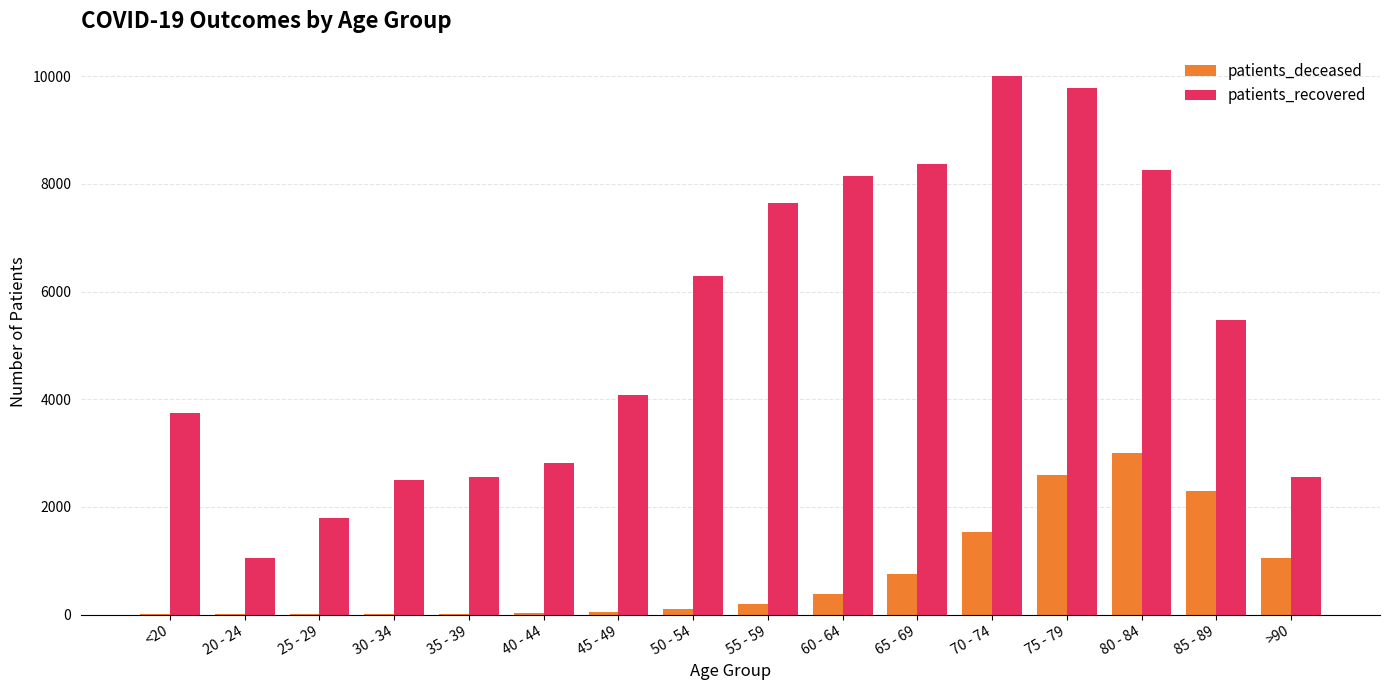

True or false: patients_recovered has a value of 8254 at 80 - 84.

True